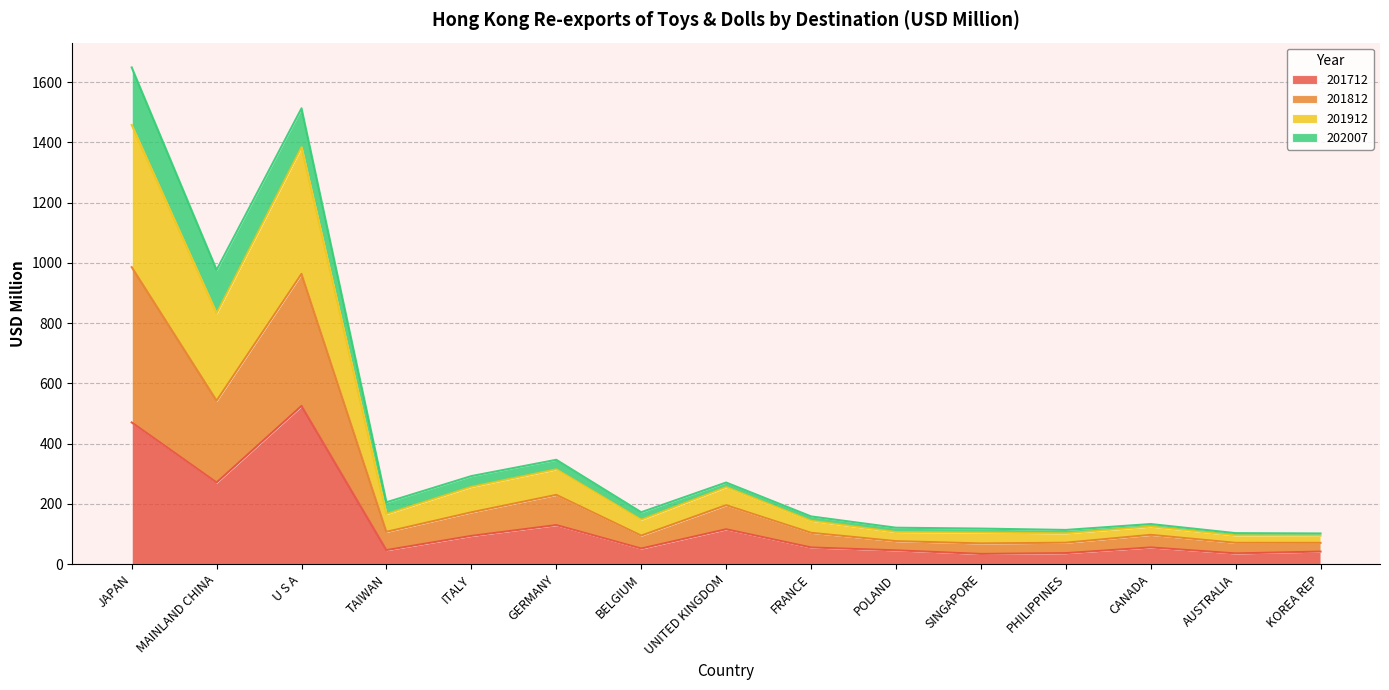

What is the total value across all series at MAINLAND CHINA?

976.9